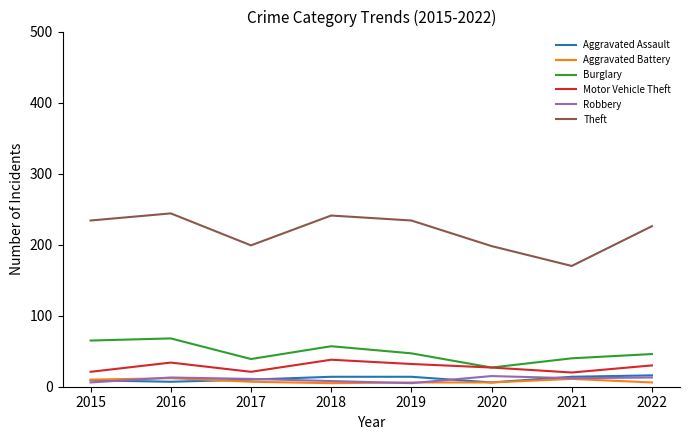

Which series has the largest total across all categories?

Theft